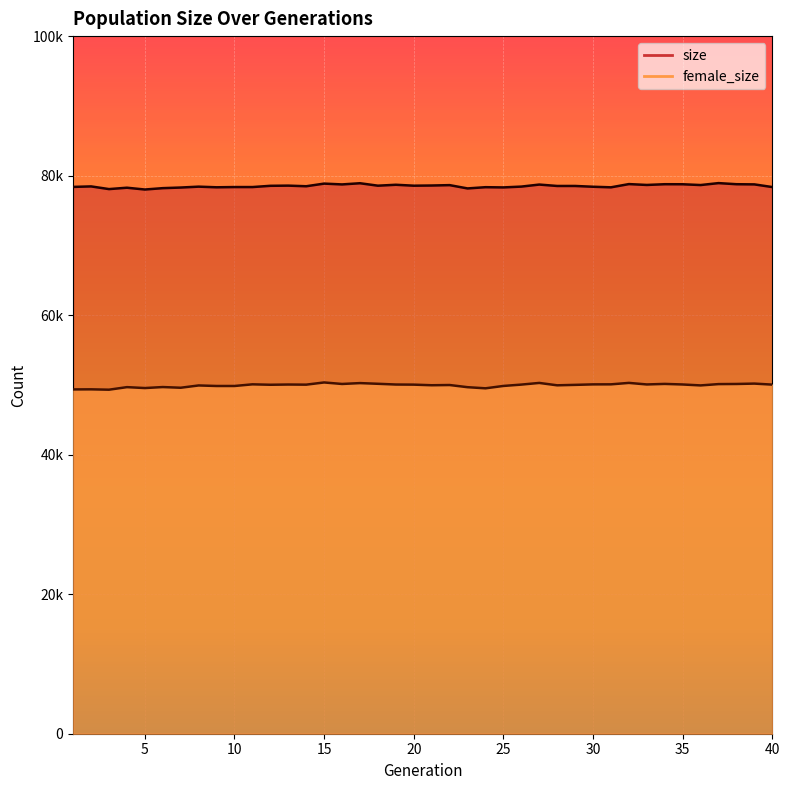

True or false: female_size and size intersect in this chart.

False